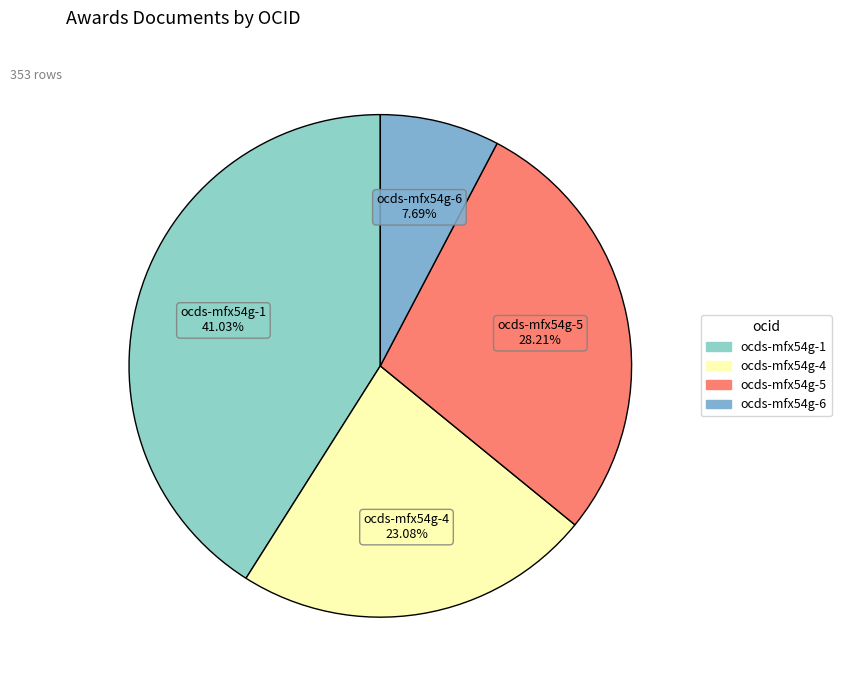

Does ocds-mfx54g-5 account for over 50% of the chart?

No